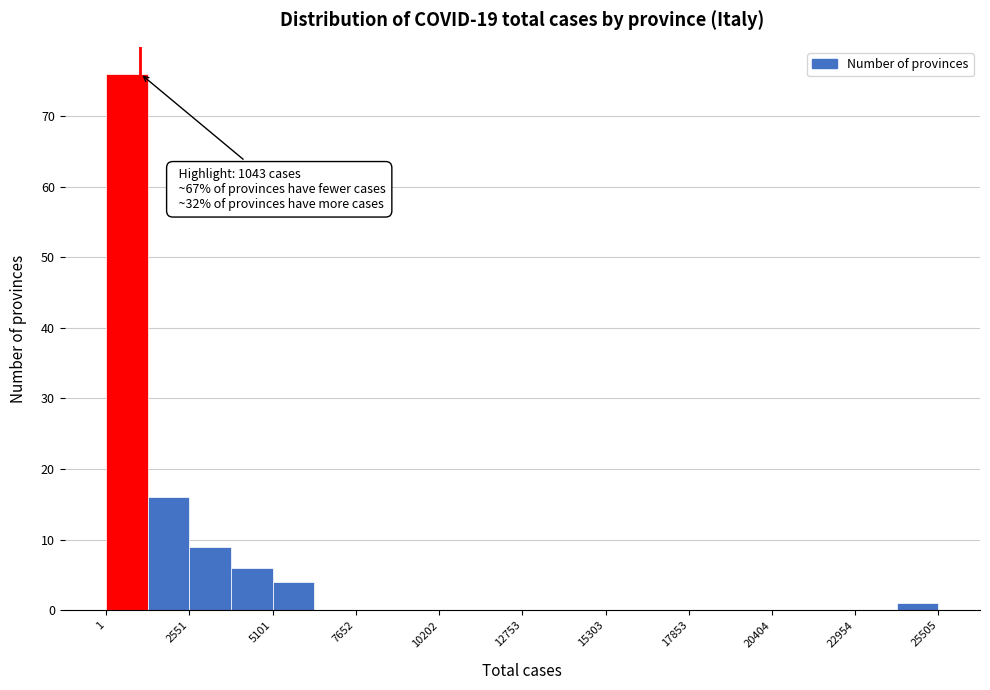

Read against the x-axis, roughly where is the centre of the tallest bar?

500